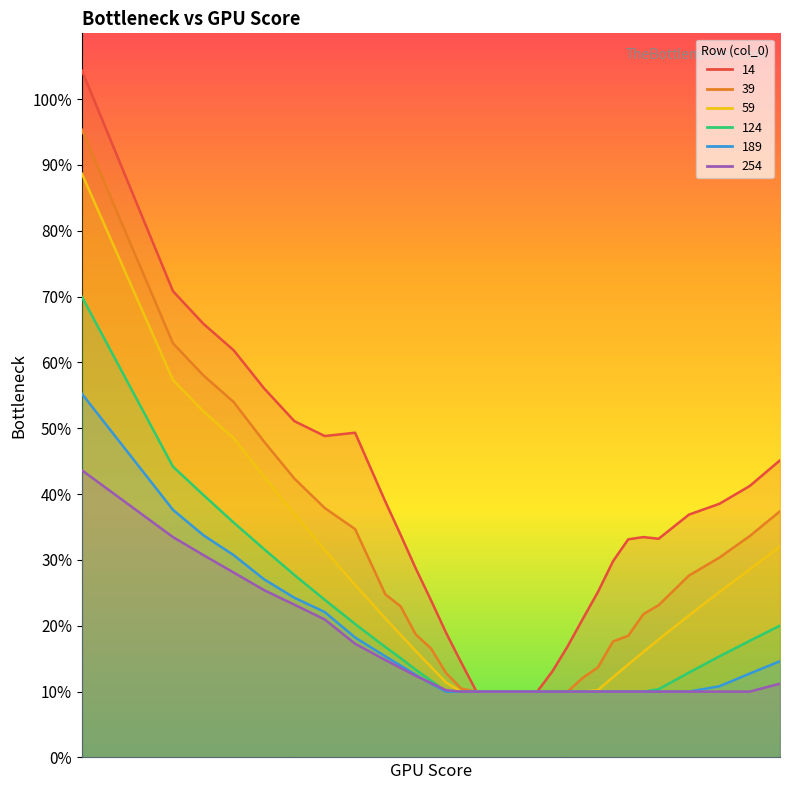

Reading right to left, transcribe all the data shown in this chart.

14: 0.5	0.4	0.4	0.4	0.3	0.3	0.3	0.3	0.3	0.2	0.2	0.1	0.1	0.1	0.1	0.1	0.1	0.1	0.2	0.2	0.3	0.3	0.4	0.5	0.5	0.5	0.6	0.6	0.7	0.7	1.0
39: 0.4	0.3	0.3	0.3	0.2	0.2	0.2	0.2	0.1	0.1	0.1	0.1	0.1	0.1	0.1	0.1	0.1	0.1	0.1	0.2	0.2	0.2	0.2	0.3	0.4	0.4	0.5	0.5	0.6	0.6	1.0
59: 0.3	0.3	0.3	0.2	0.2	0.2	0.1	0.1	0.1	0.1	0.1	0.1	0.1	0.1	0.1	0.1	0.1	0.1	0.1	0.1	0.2	0.2	0.2	0.3	0.3	0.4	0.4	0.5	0.5	0.6	0.9
124: 0.2	0.2	0.2	0.1	0.1	0.1	0.1	0.1	0.1	0.1	0.1	0.1	0.1	0.1	0.1	0.1	0.1	0.1	0.1	0.1	0.1	0.2	0.2	0.2	0.2	0.3	0.3	0.4	0.4	0.4	0.7
189: 0.1	0.1	0.1	0.1	0.1	0.1	0.1	0.1	0.1	0.1	0.1	0.1	0.1	0.1	0.1	0.1	0.1	0.1	0.1	0.1	0.1	0.1	0.2	0.2	0.2	0.2	0.3	0.3	0.3	0.4	0.6
254: 0.1	0.1	0.1	0.1	0.1	0.1	0.1	0.1	0.1	0.1	0.1	0.1	0.1	0.1	0.1	0.1	0.1	0.1	0.1	0.1	0.1	0.1	0.1	0.2	0.2	0.2	0.3	0.3	0.3	0.3	0.4